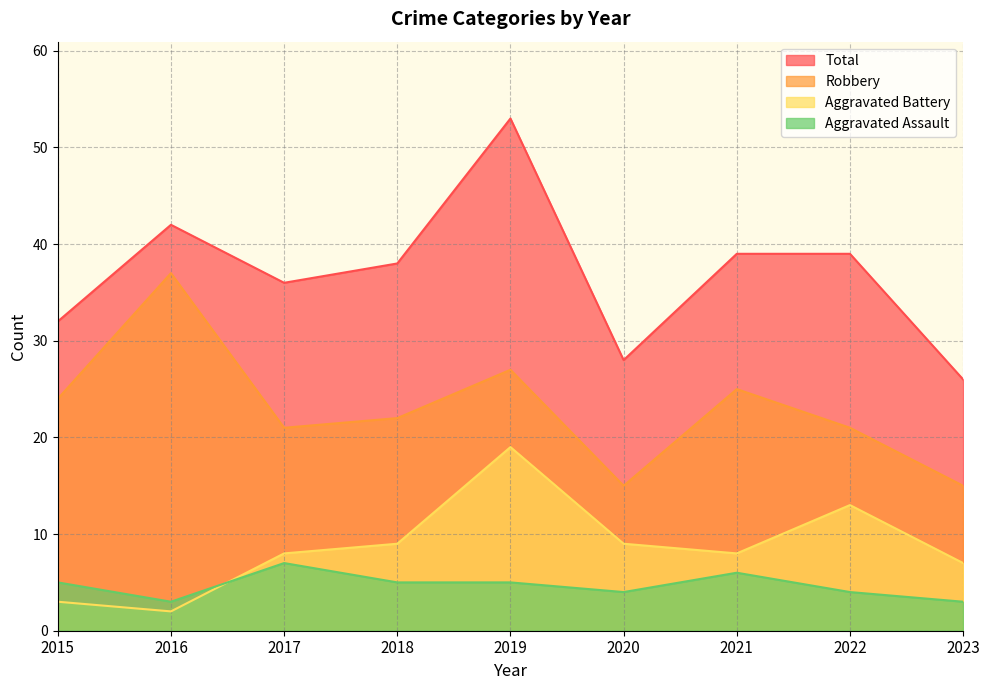

Which category has the lowest value in the Robbery series?

2020